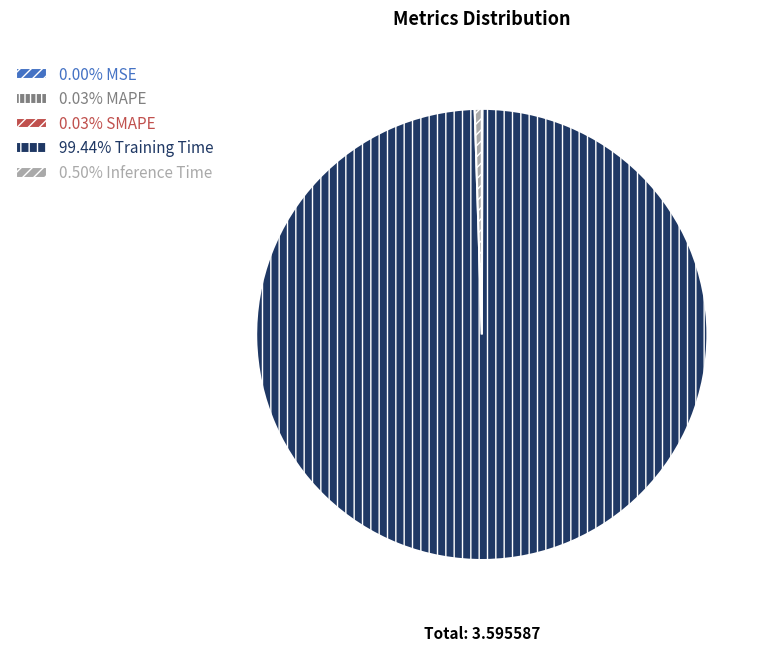

Does any single category account for the majority?

Yes